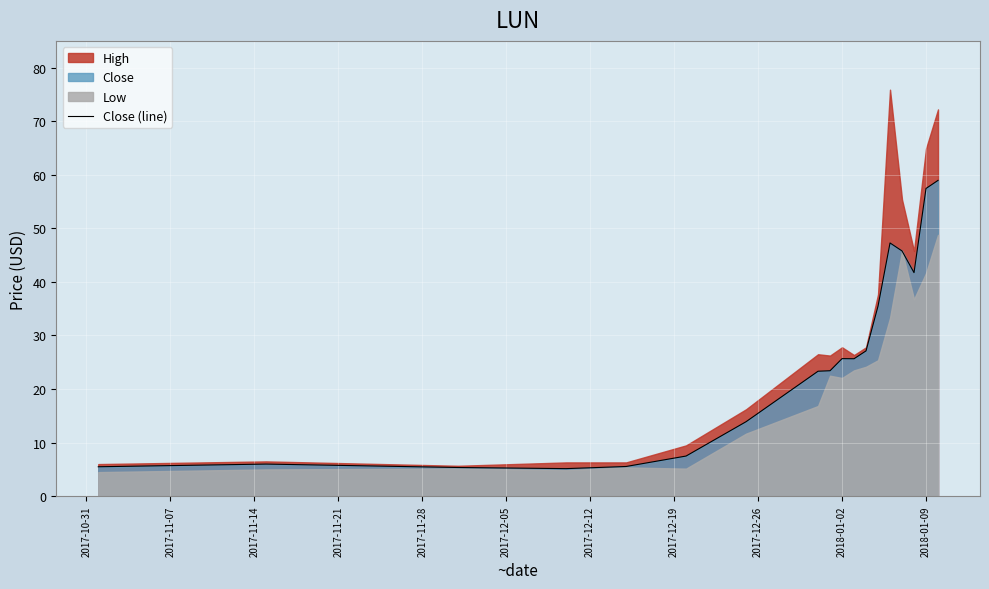

Reading left to right, list all the values displayed in this chart.

5.5	6.0	5.4	5.2	5.5	7.5	13.9	23.3	23.4	25.7	25.7	27.1	35.5	47.3	45.8	41.7	57.4	59.0